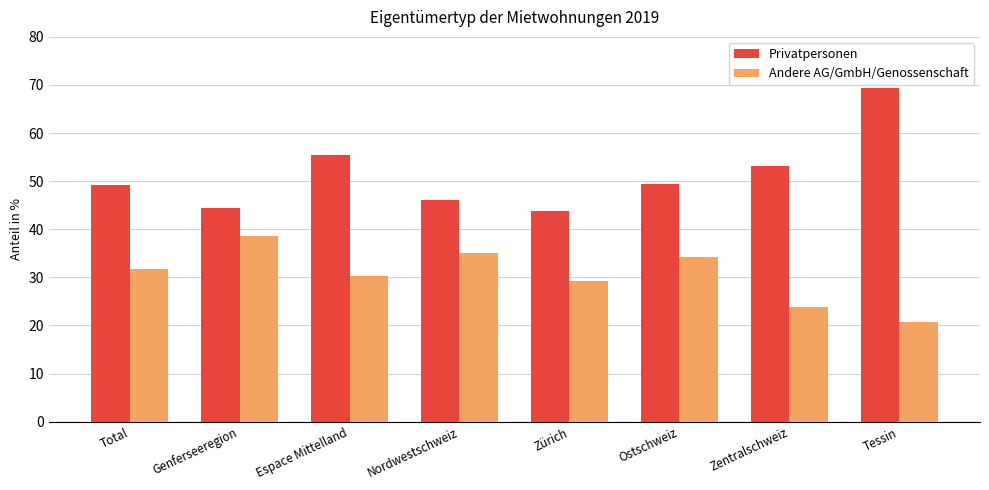

What position from the left is Zürich?

5